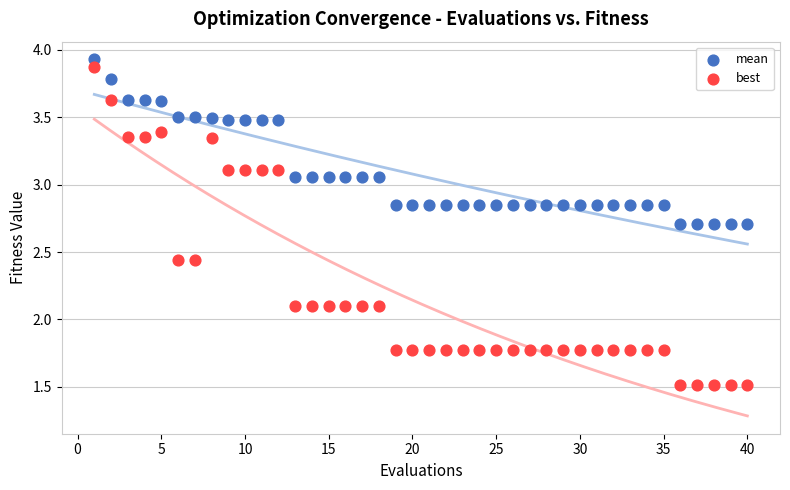

Which series has the widest spread of Y values?

best